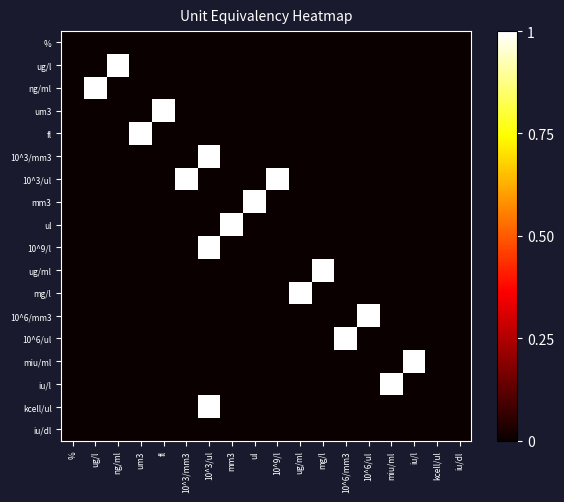

How many distinct data groups are displayed?

18